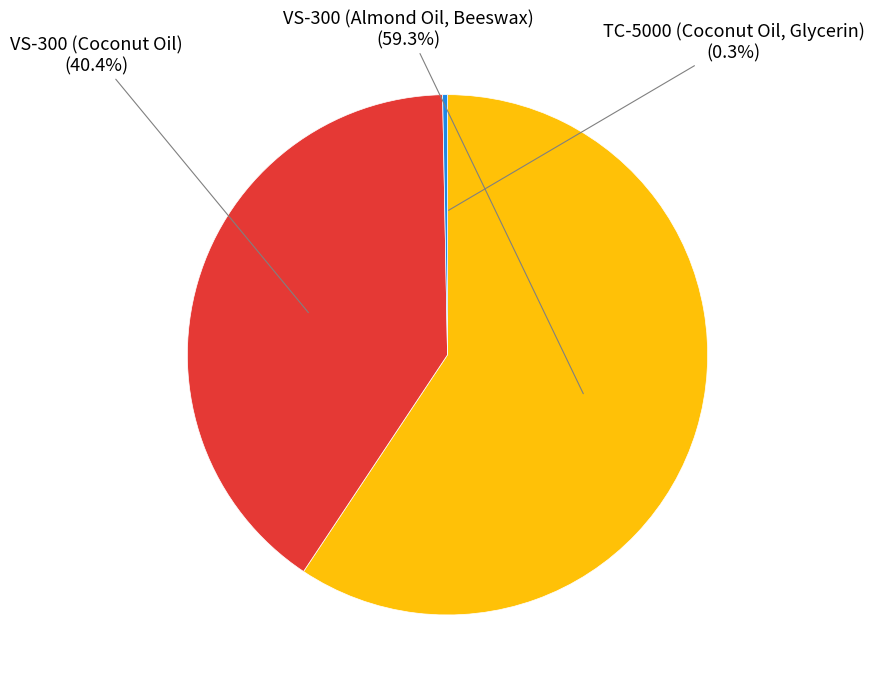

Is it true that VS-300 (Almond Oil, Beeswax) is 59% of the pie?

True